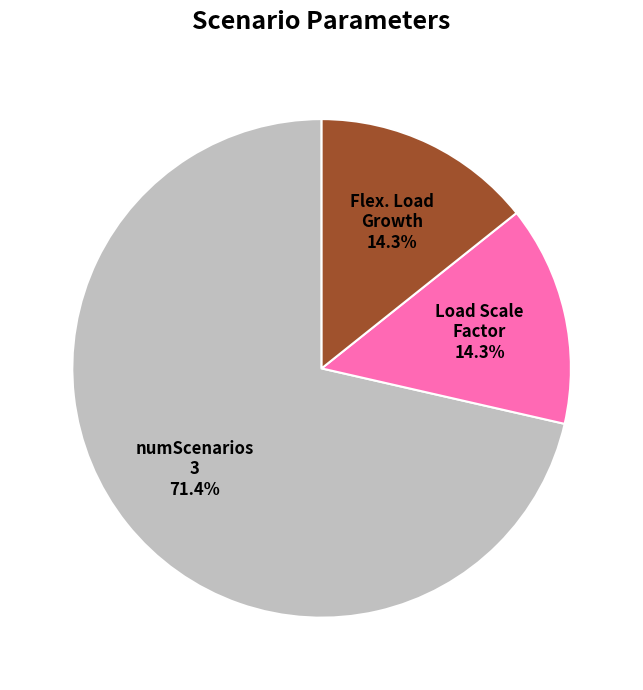

Does any single category account for the majority?

Yes